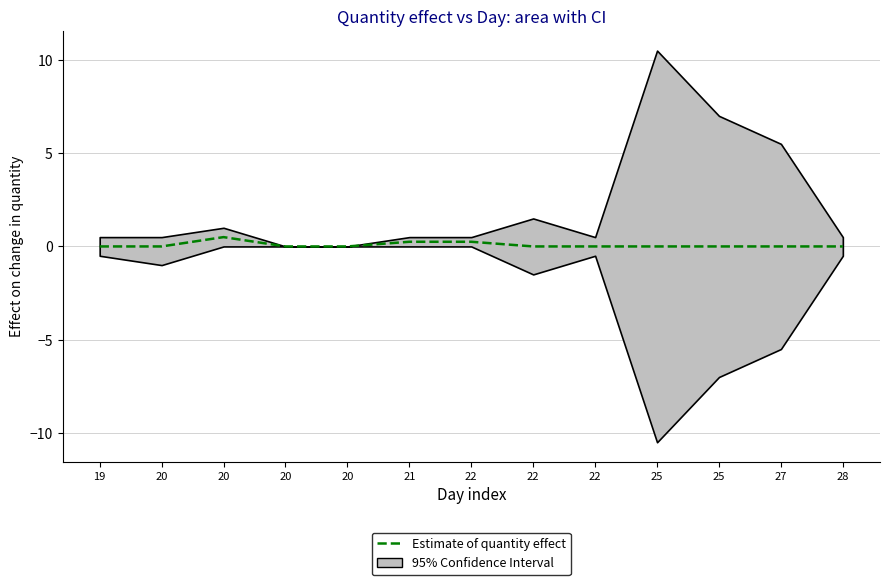

What is the maximum value shown in the chart?

0.5